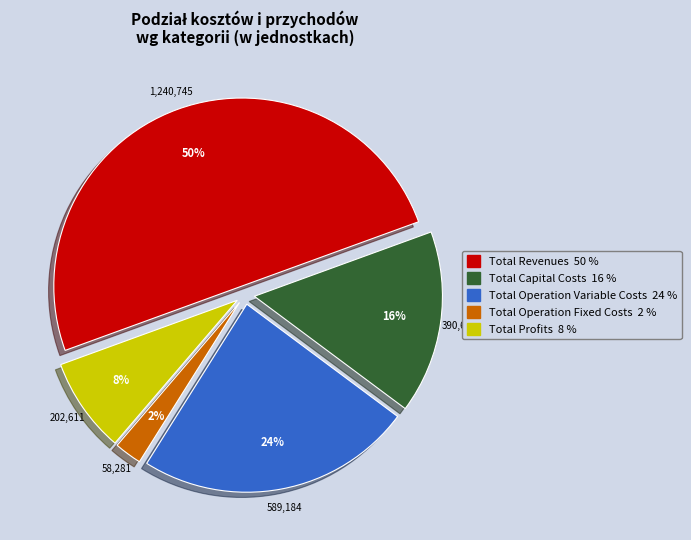

Does Total Profits account for over 50% of the chart?

No